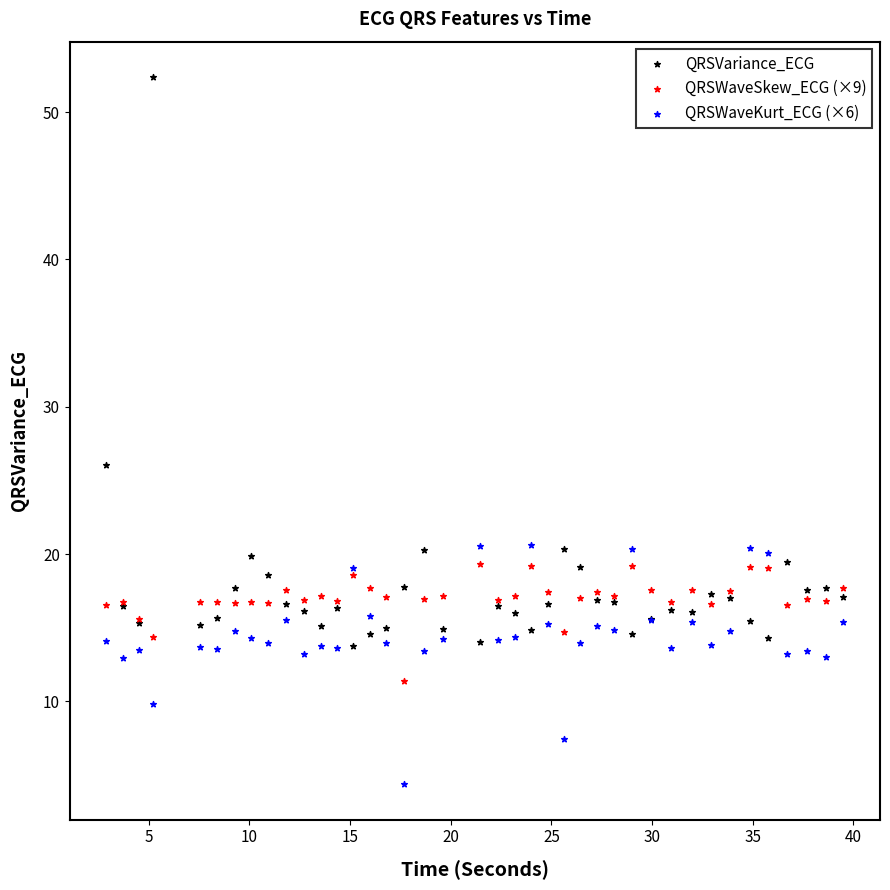

Which series contains the highest Y value?

QRSVariance_ECG